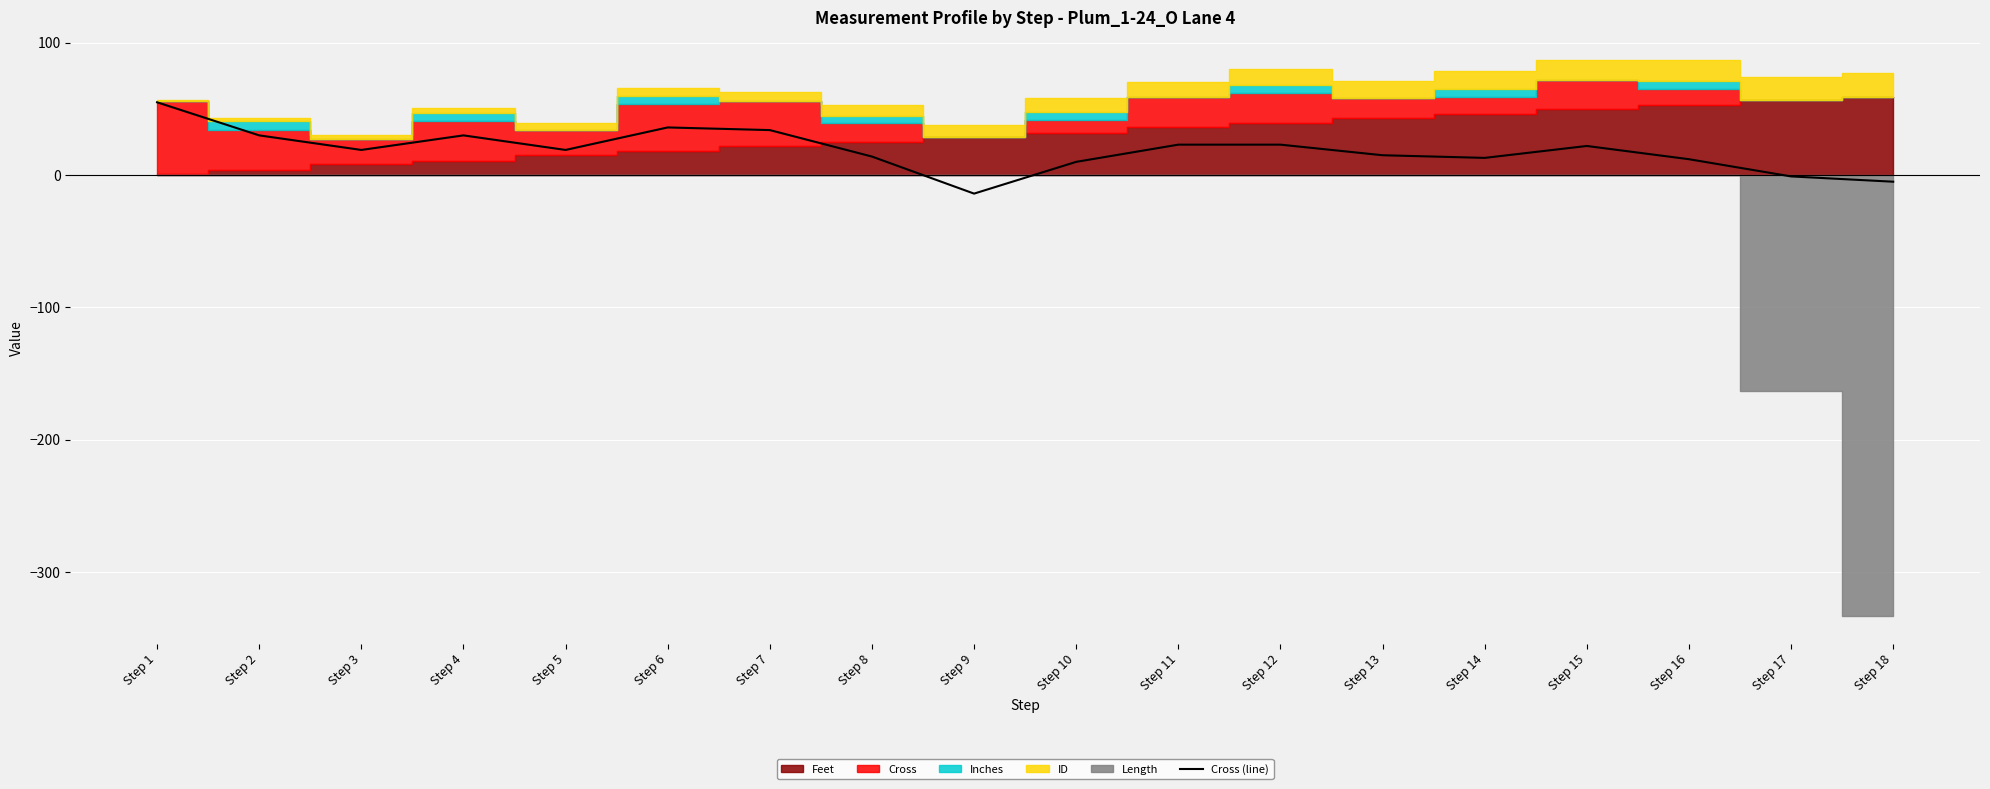

Reading left to right, what are all the values shown in this chart?

Step 1=55	Step 2=30	Step 3=19	Step 4=30	Step 5=19	Step 6=36	Step 7=34	Step 8=14	Step 9=-14	Step 10=10	Step 11=23	Step 12=23	Step 13=15	Step 14=13	Step 15=22	Step 16=12	Step 17=-1	Step 18=-5